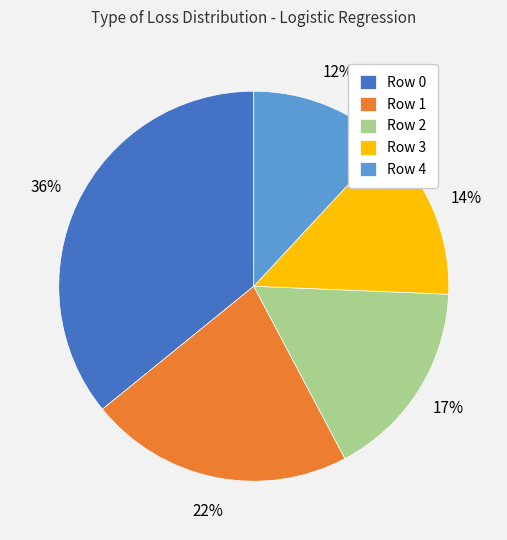

True or false: Row 4 accounts for 26% of the total.

False